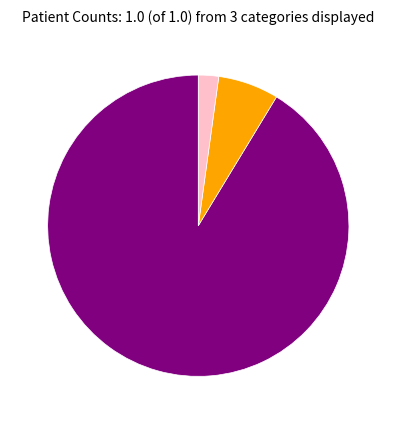

Does any single category account for the majority?

Yes